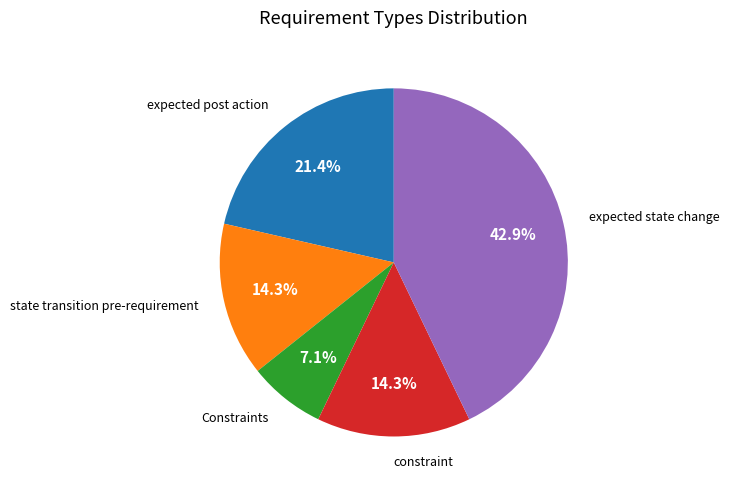

Is there any slice that represents more than half of the pie?

No